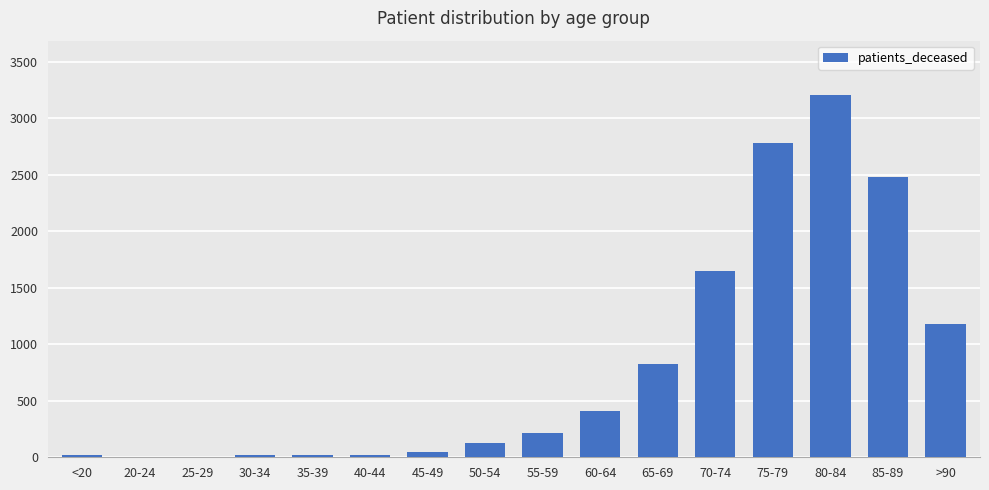

The chart shows a value of 1180 at >90. True or false?

True